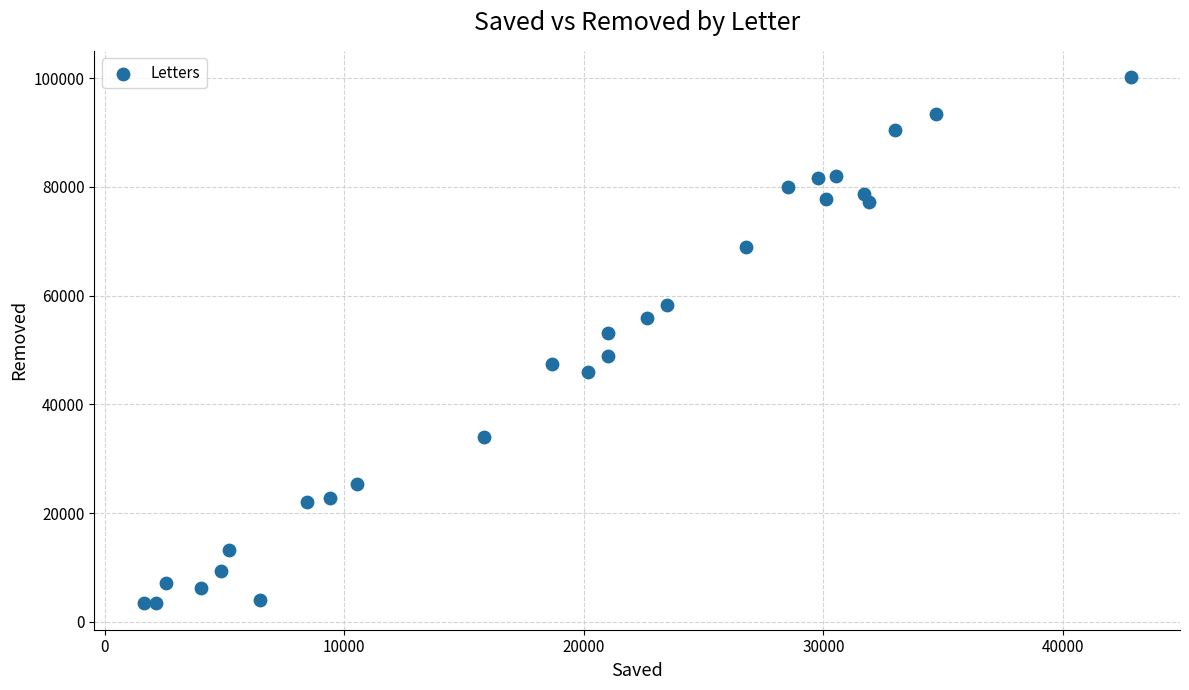

What is the range of Y values (max minus min)?

96809